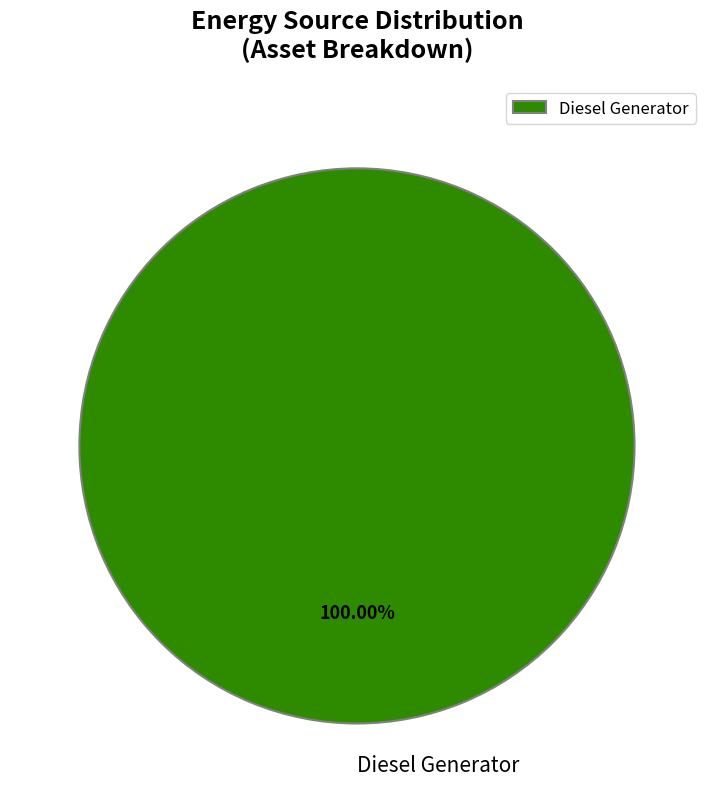

Rank the categories by value from lowest to highest.

Diesel Generator